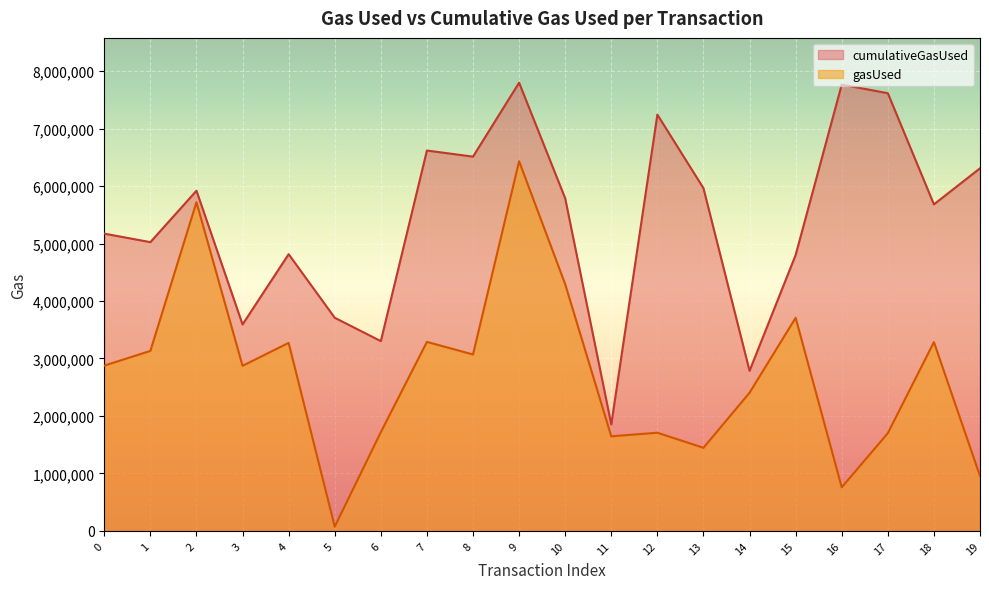

Is the value of gasUsed at 8 greater than the value of cumulativeGasUsed at 8?

No